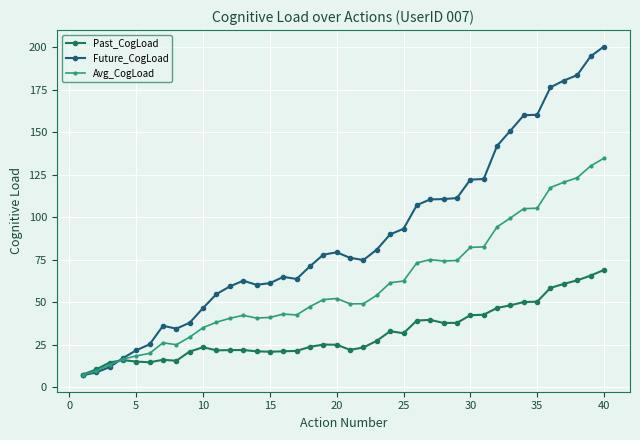

At which category is the sum across all series the highest?

40